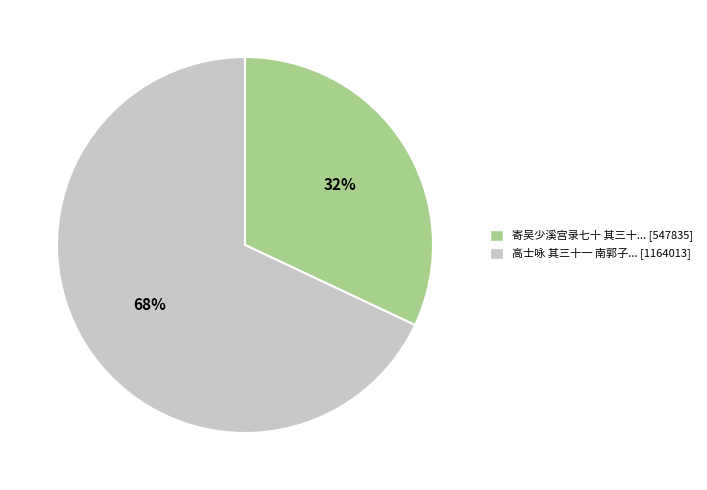

To the nearest percent, what is the average slice percentage?

50%